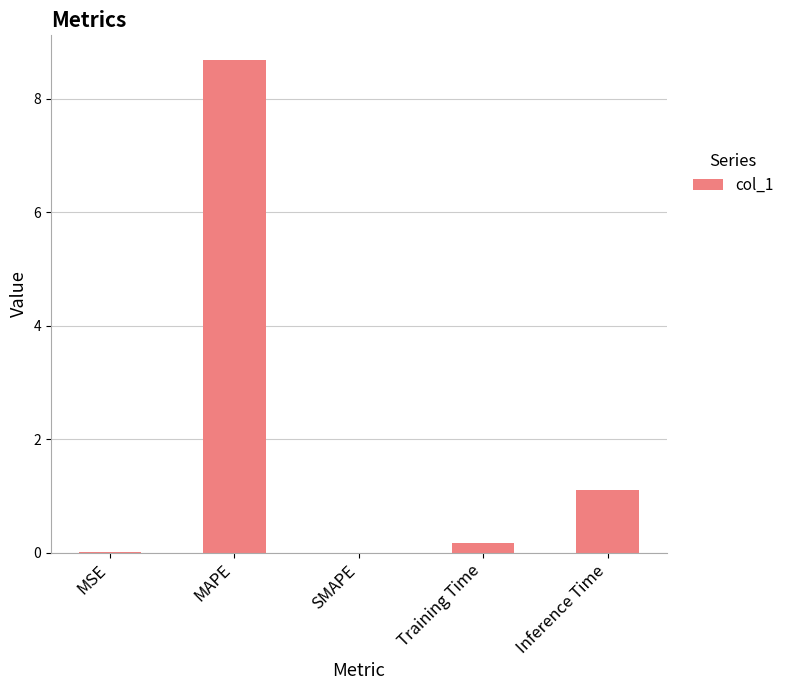

Which has a higher value, Inference Time or SMAPE?

Inference Time